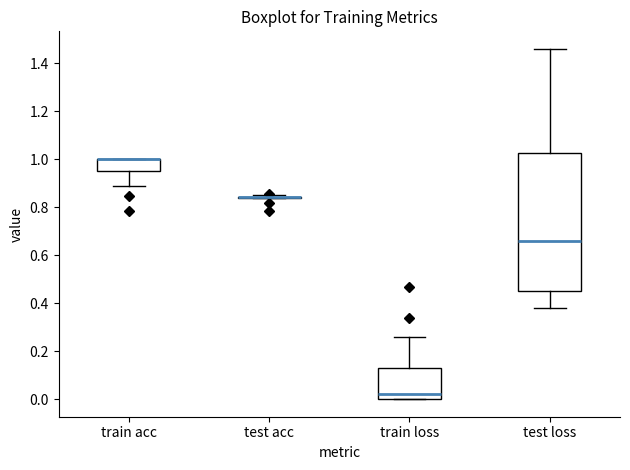

Reading left to right, read every box against the y-axis: the position of its median line, the range the box covers, and the ends of its whiskers. The values are not printed on the chart, so give them approximately, as read against the axis.

train acc: median 1.00 (drawn on the box's upper edge), box 0.96 to 1.00, whiskers 0.88 to 1.00
test acc: box collapsed to a line at 0.84, whiskers 0.84 to 0.84
train loss: median 0.02, box 0.00 to 0.12, whiskers 0.00 to 0.26
test loss: median 0.66, box 0.46 to 1.02, whiskers 0.38 to 1.46